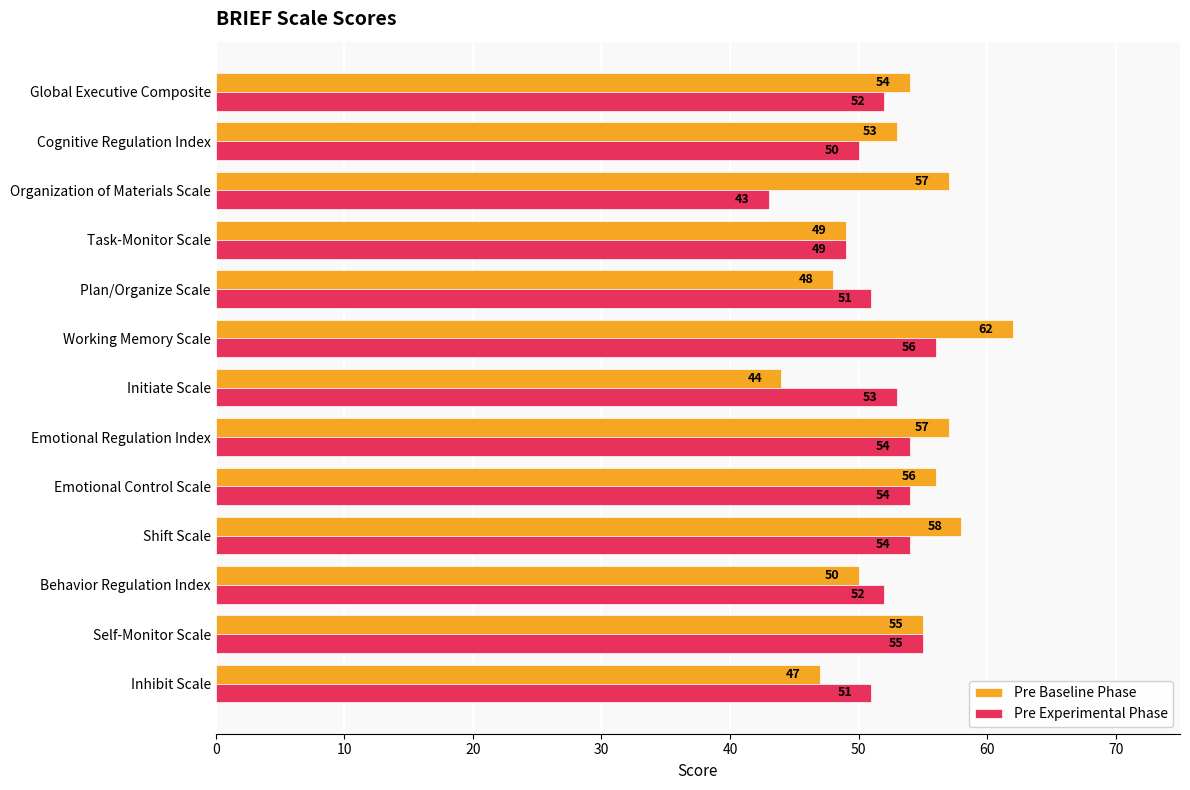

At which category is the sum across all series the highest?

Working Memory Scale